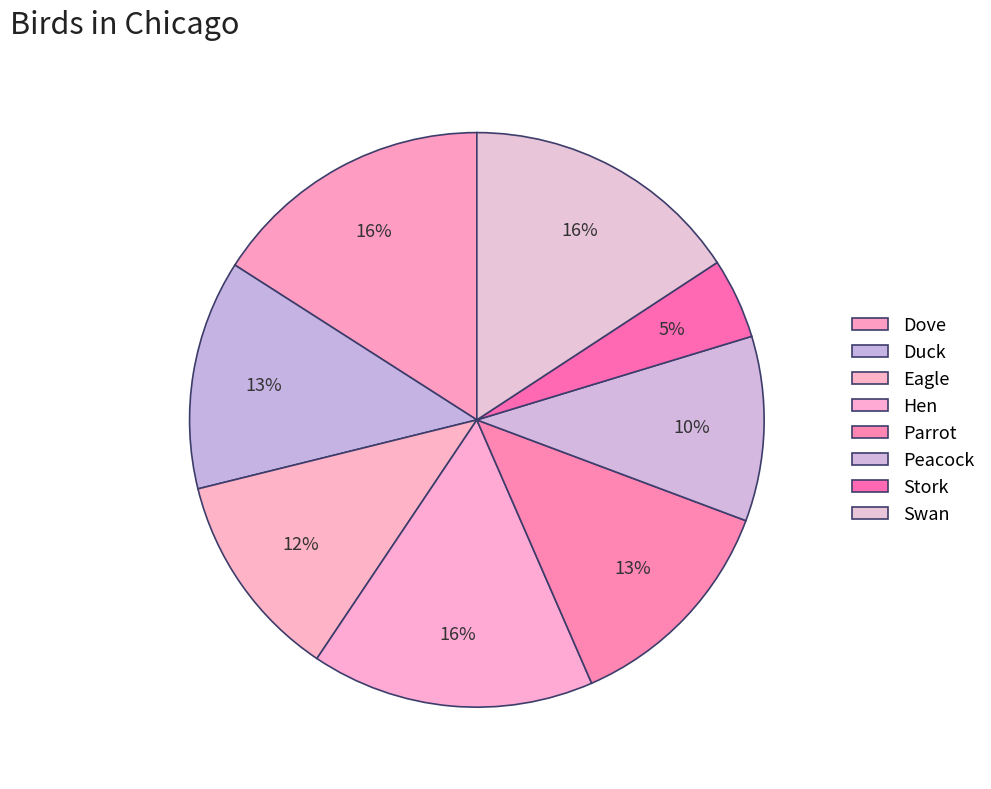

What is the largest slice in the pie chart?

Dove